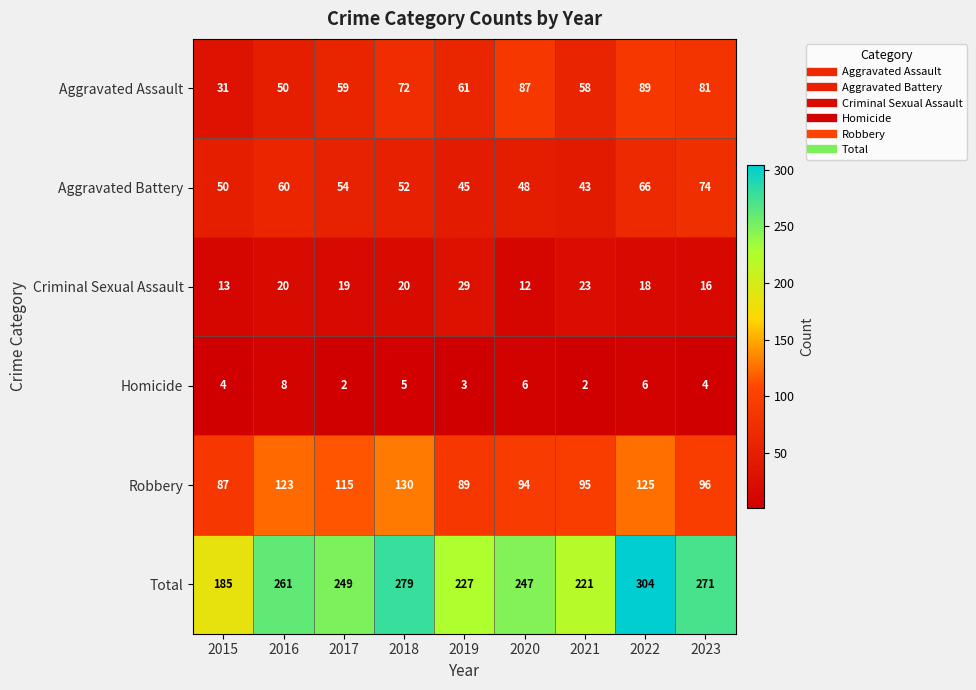

The Total series shows 304 at 2022. True or false?

True